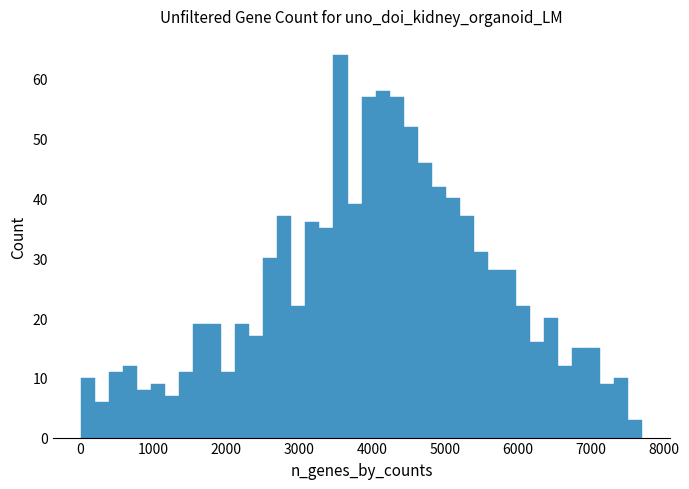

Read against the x-axis, roughly where is the centre of the tallest bar?

3600